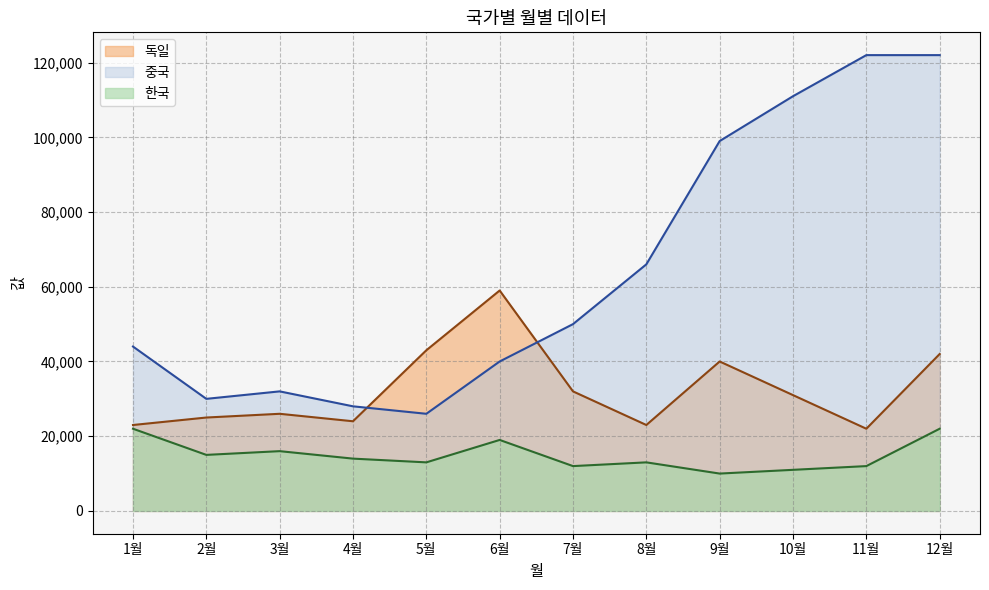

True or false: 한국 and 독일 intersect in this chart.

False